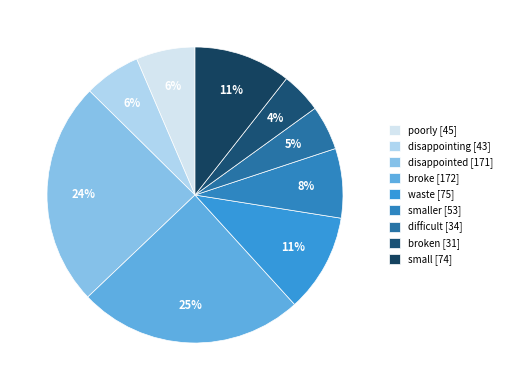

How many slices are in this pie chart?

9